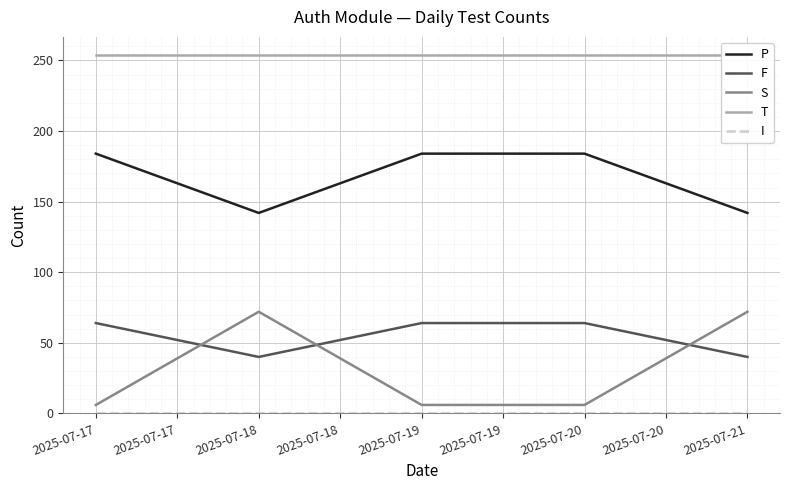

At which label is T closest to 254?

2025-07-17